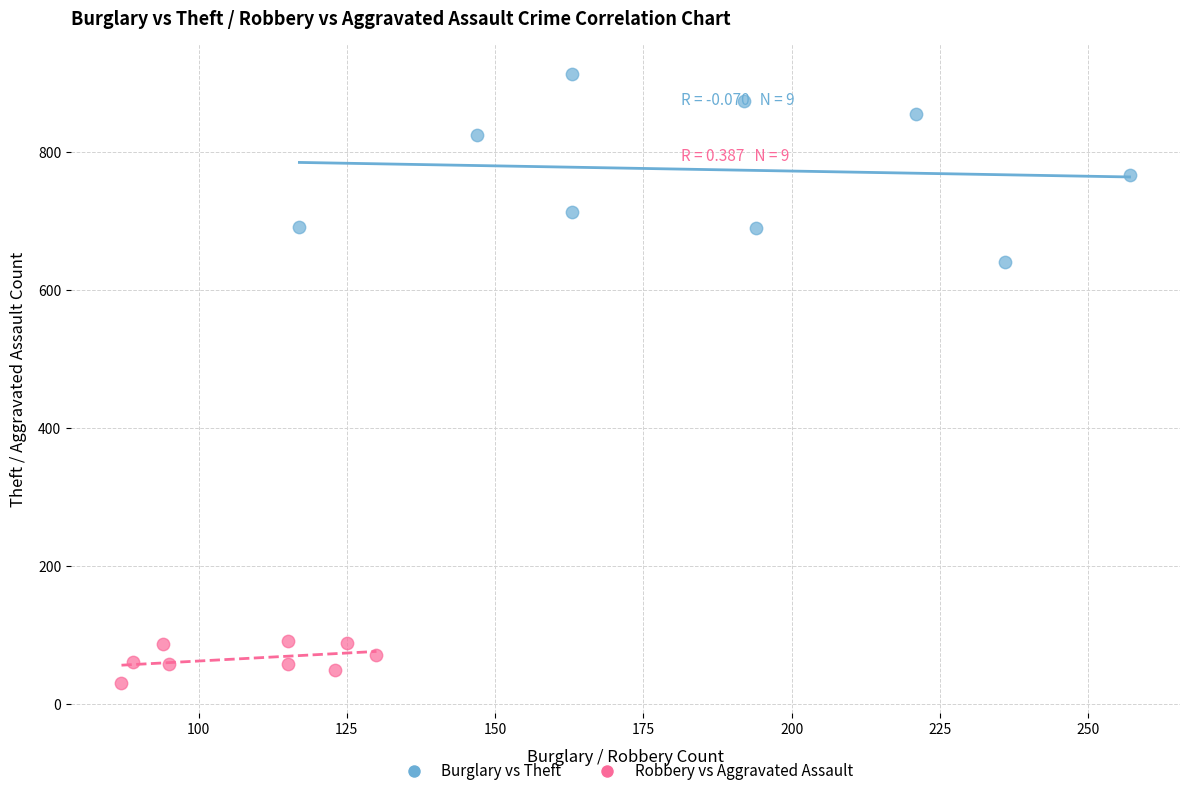

Which series contains the lowest Y value?

Robbery vs Aggravated Assault